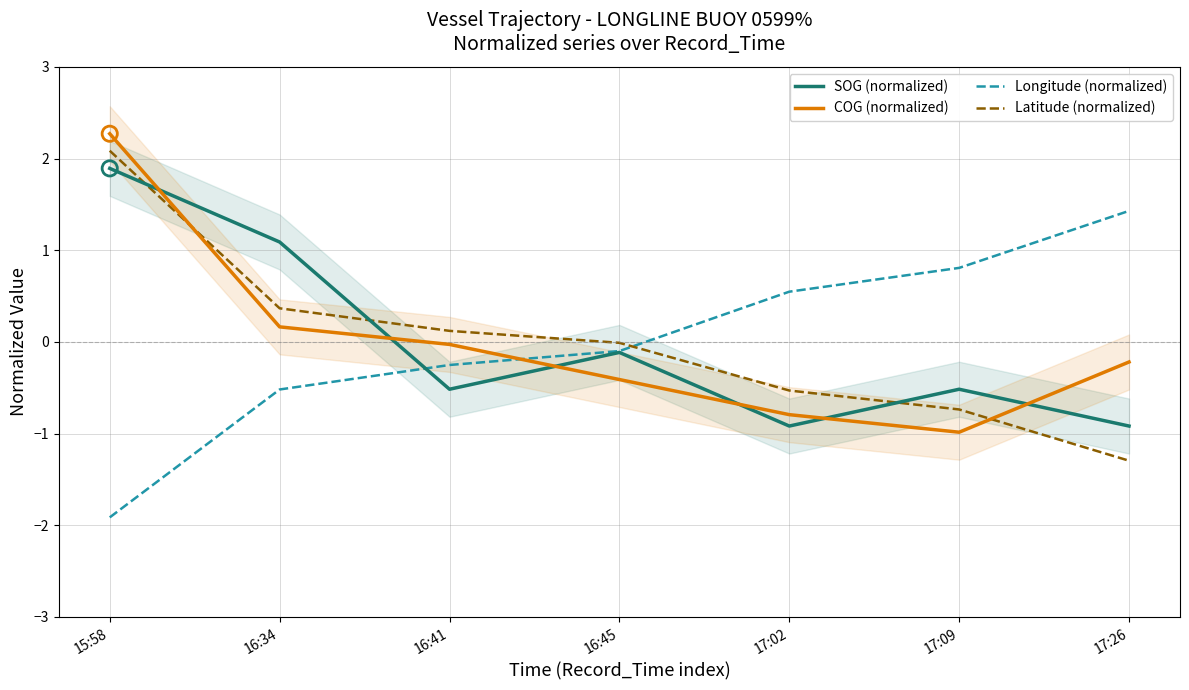

Is the value of SOG (normalized) at 15:58 greater than the value of Latitude (normalized) at 17:26?

Yes